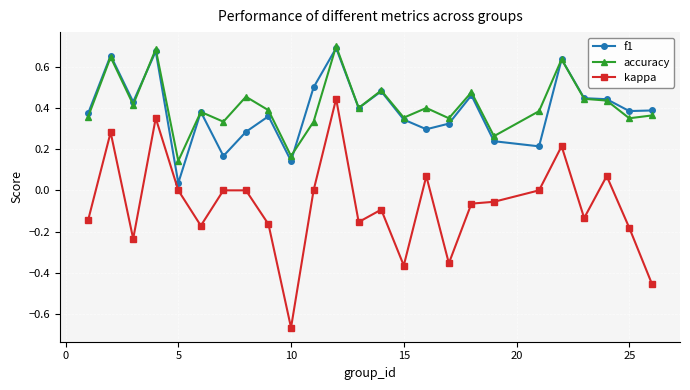

Which series has the widest spread of values?

kappa